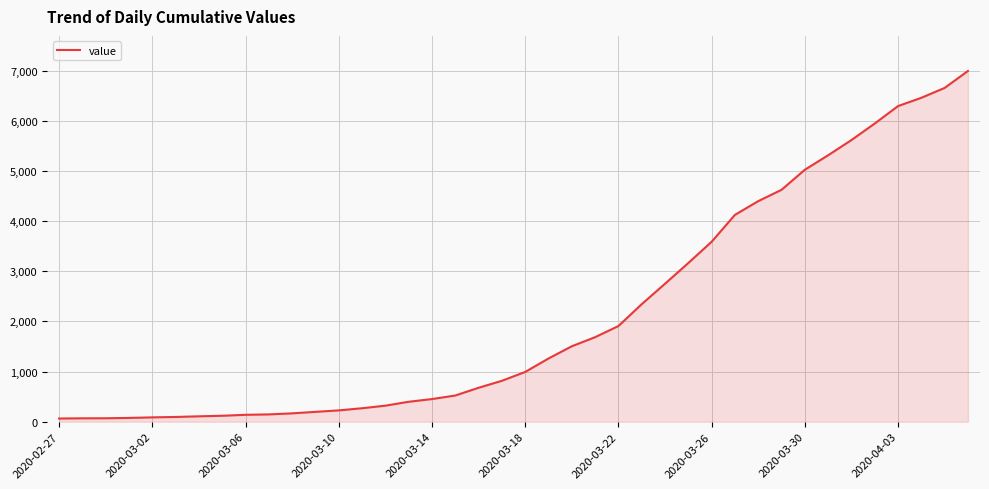

Does the chart display data point markers on the line(s)?

No